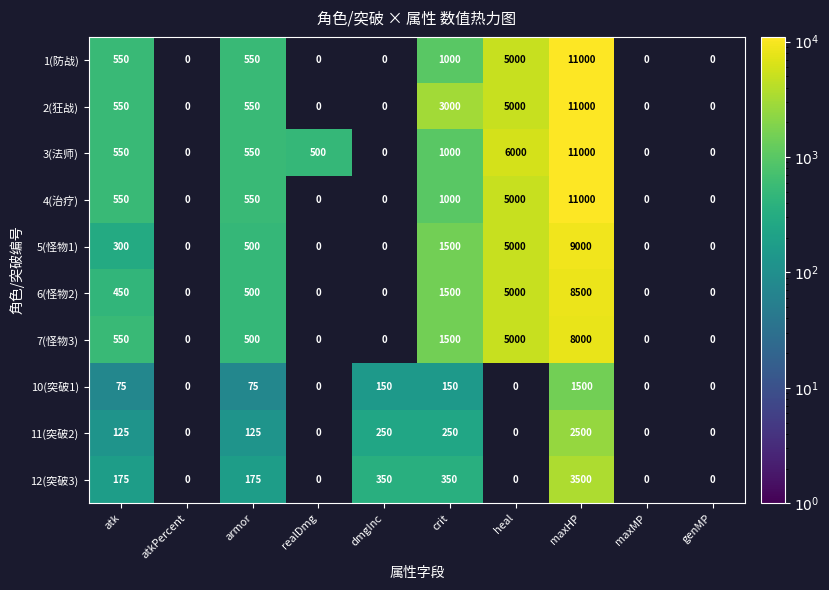

What is the sum of the 5(怪物1) values at maxHP and atk?

9300